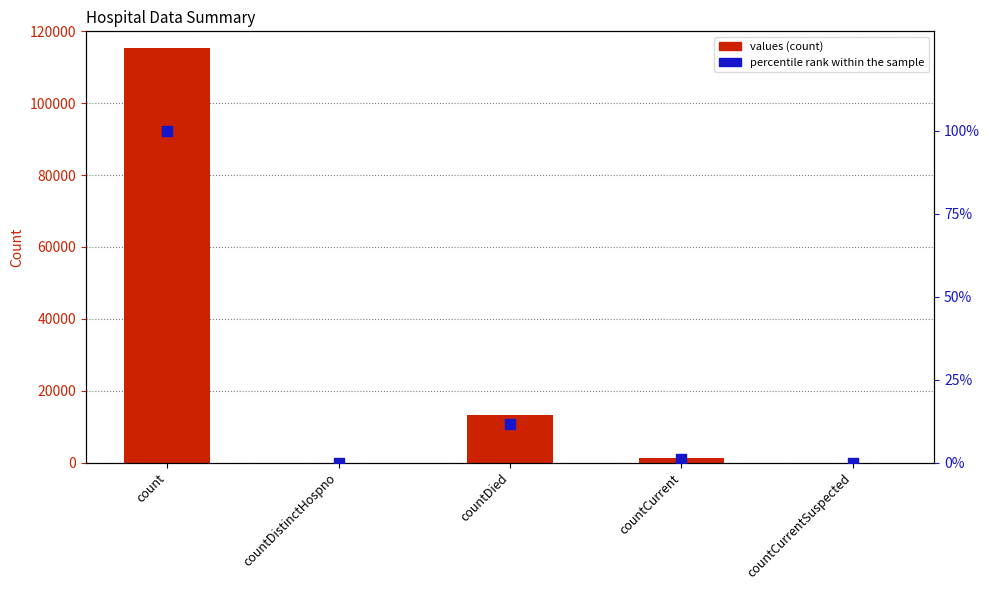

Which series has the largest Y range (max minus min)?

values